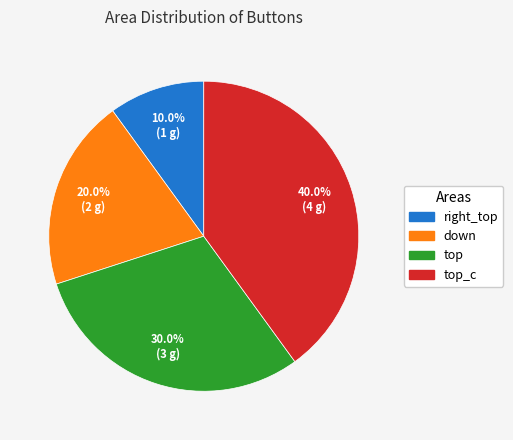

Is there a majority slice in this chart?

No